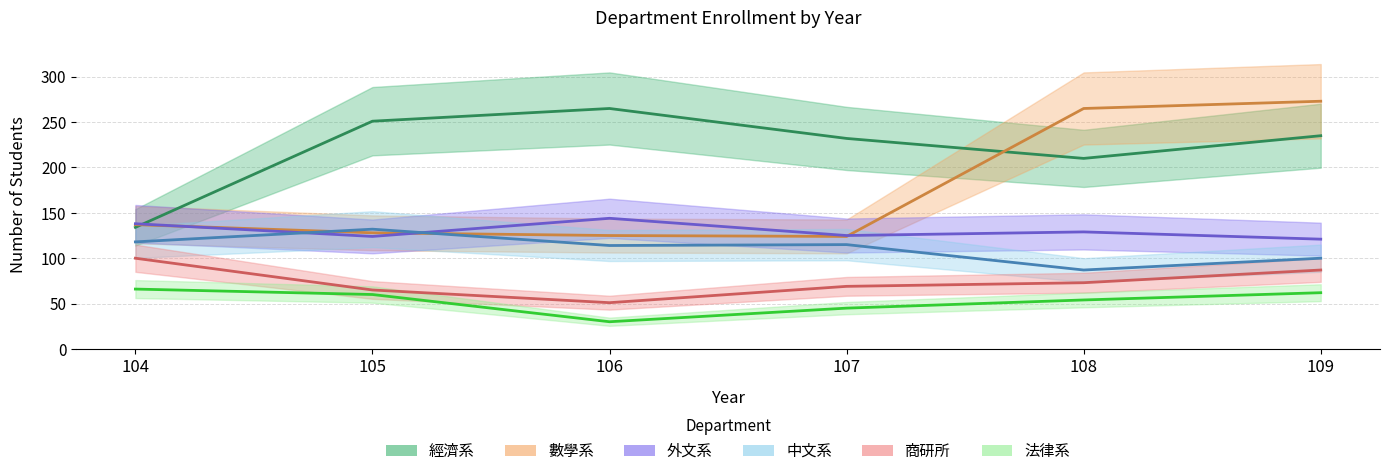

Reading right to left, extract all data points from this chart.

經濟系: 235	210	232	265	251	134
數學系: 273	265	124	125	128	137
外文系: 121	129	125	144	124	138
中文系: 100	87	115	114	132	118
商研所: 87	73	69	51	65	100
法律系: 62	54	45	30	60	66